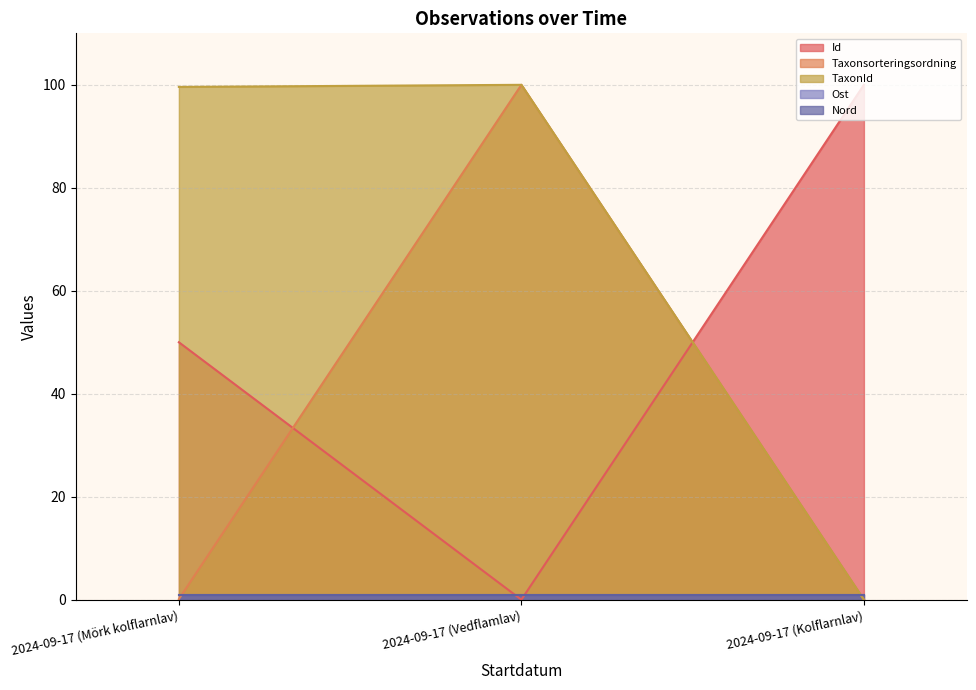

At which label is Id closest to 50?

2024-09-17 (Mörk kolflarnlav)